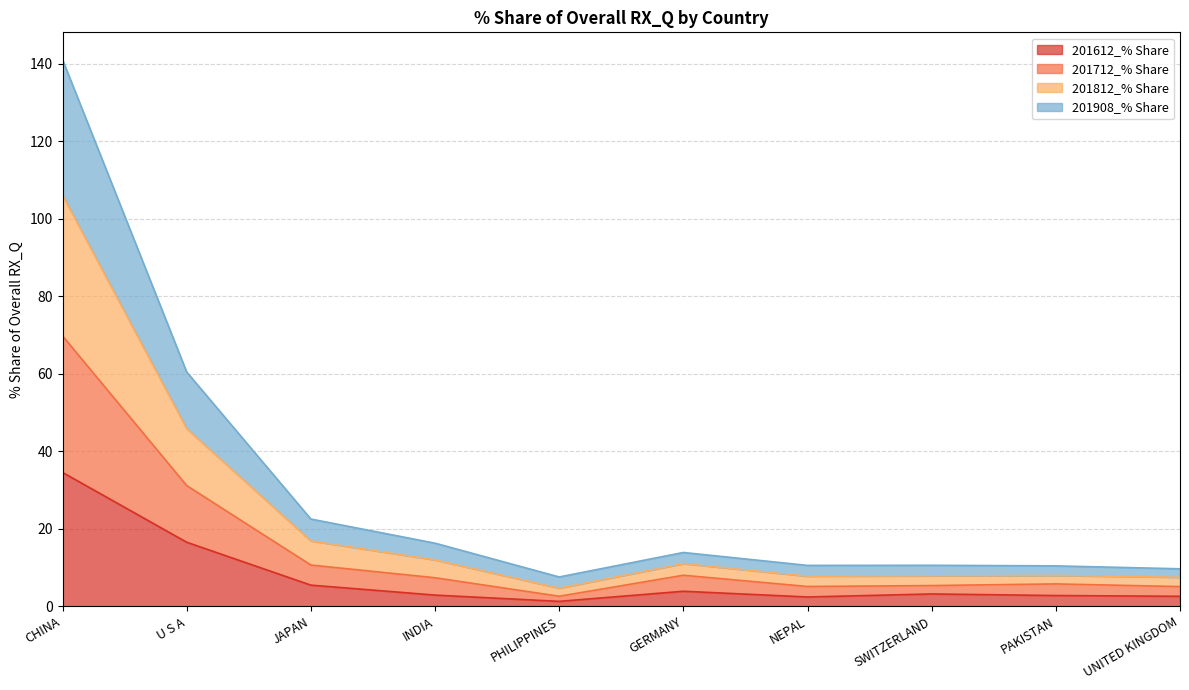

How many data points in 201612_% Share are above 3?

5